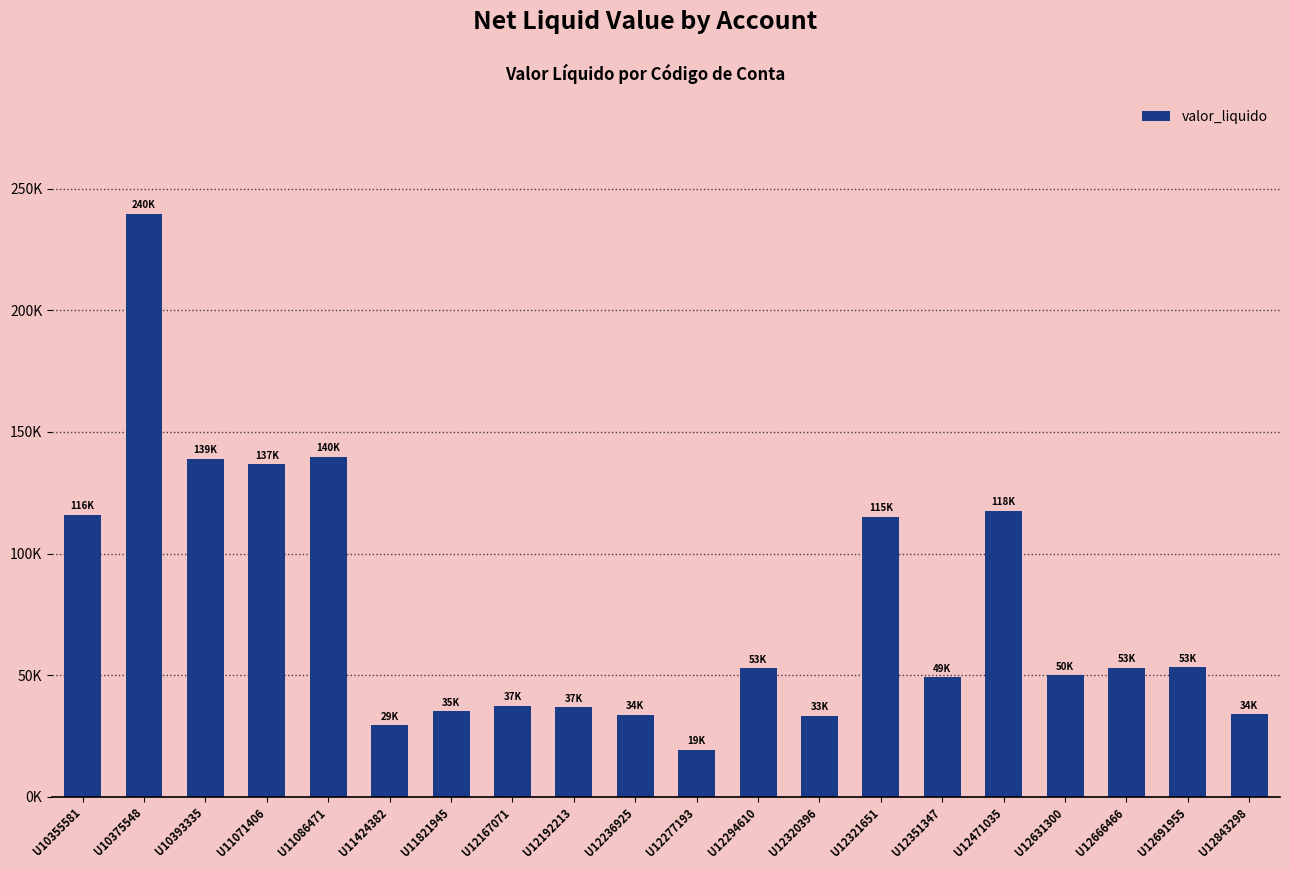

Reading left to right, extract all data points from this chart.

116016.0	239728.2	138964.0	136602.9	139853.2	29307.4	35128.4	37344.1	36771.0	33792.5	19193.8	52872.9	33175.1	115161.6	49141.1	117522.6	49894.4	53008.8	53144.7	33928.4